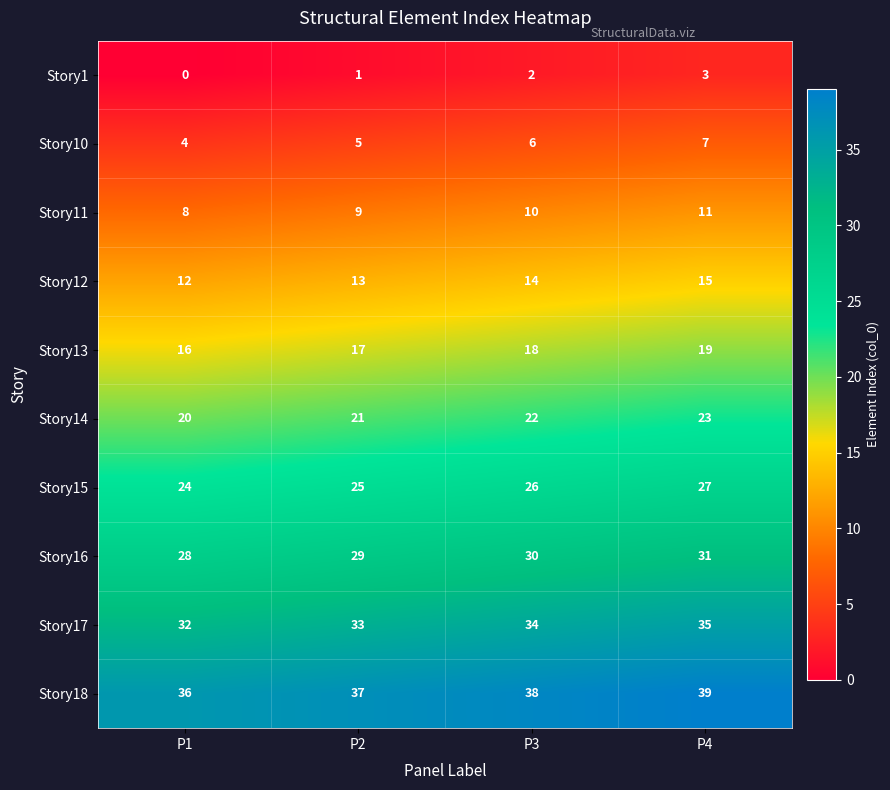

At which category does the chart reach its minimum across all series?

P1